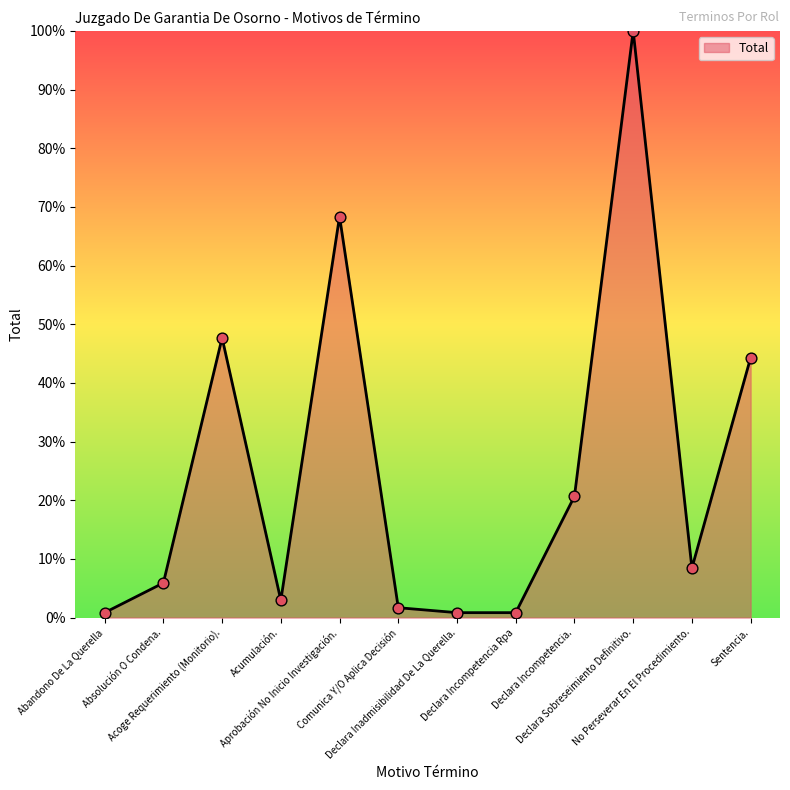

What is the change in value from Aprobación No Inicio Investigación. to Declara Inadmisibilidad De La Querella.?

-67.5